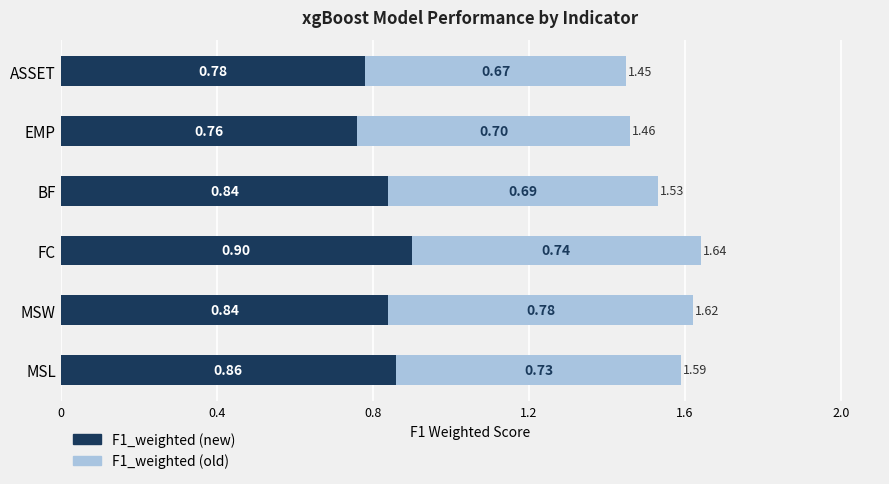

Where is F1_weighted (new) nearest to the value 0?

EMP